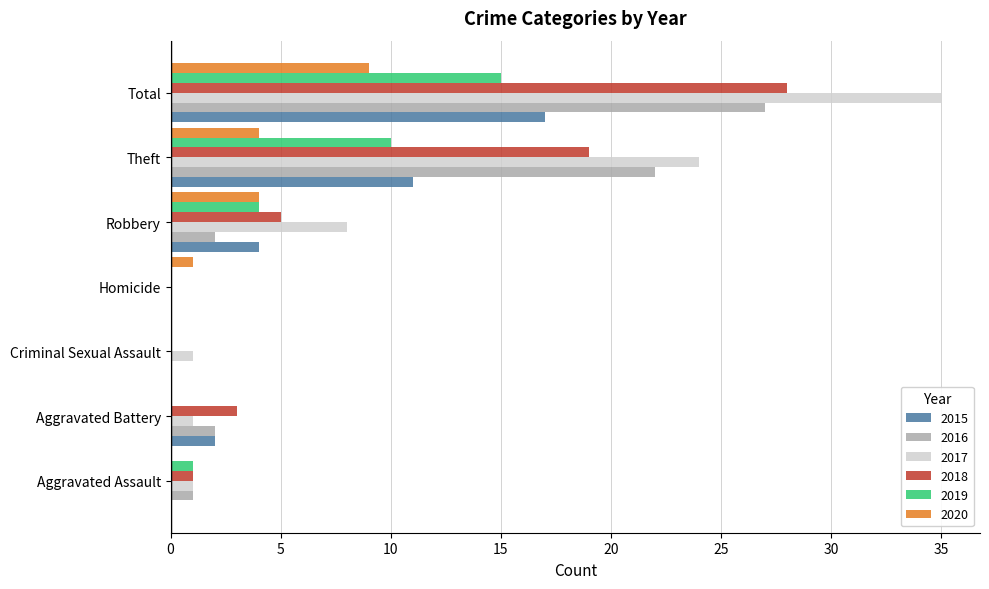

Count the number of categories in the chart.

7